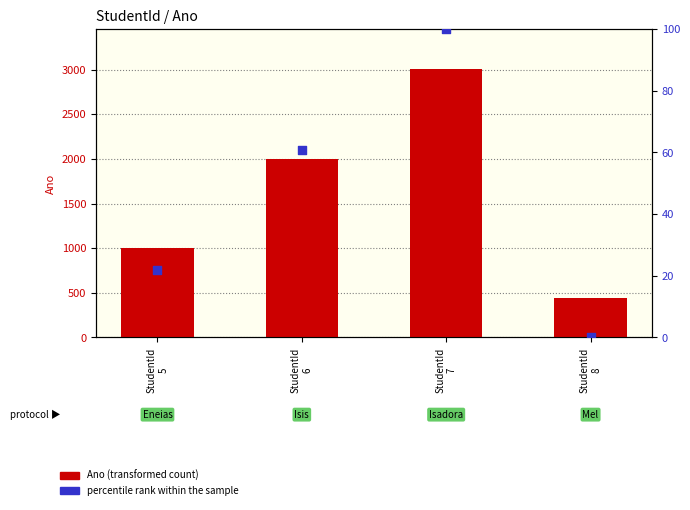

What is the total value across all series at StudentId
5?

1022.8